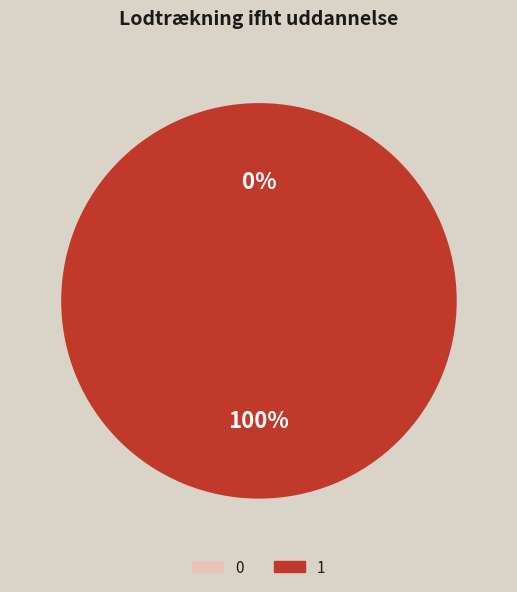

To the nearest percent, what is the difference between the largest and smallest slice percentages?

100%